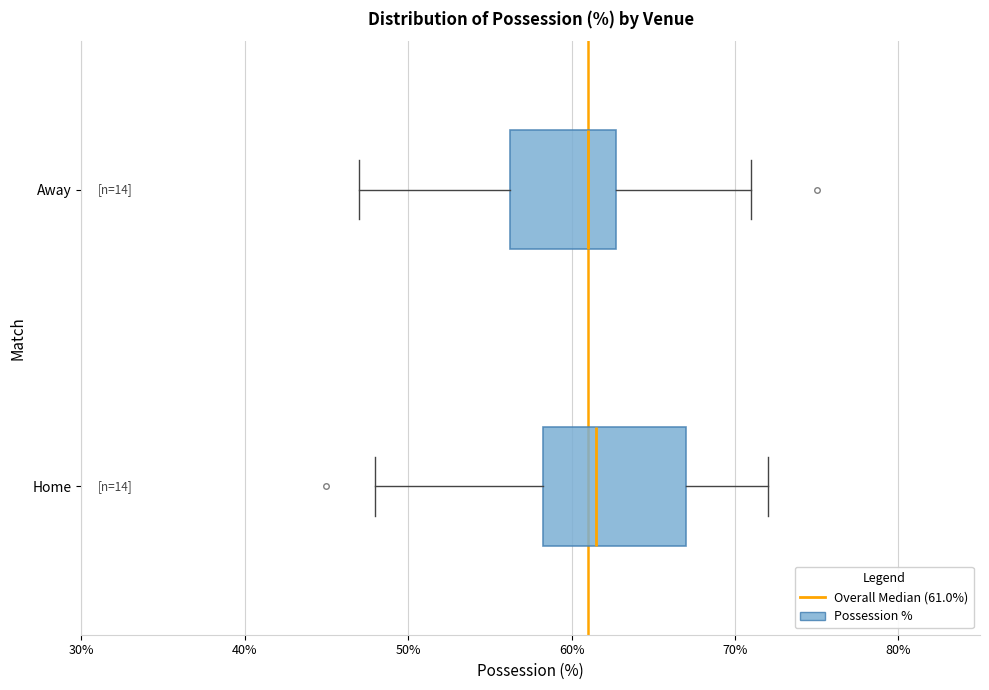

Reading bottom to top, read every box against the x-axis: the position of its median line, the range the box covers, and the ends of its whiskers. The values are not printed on the chart, so give them approximately, as read against the axis.

Home: median 62, box 58 to 67, whiskers 48 to 72
Away: median 61, box 56 to 63, whiskers 47 to 71